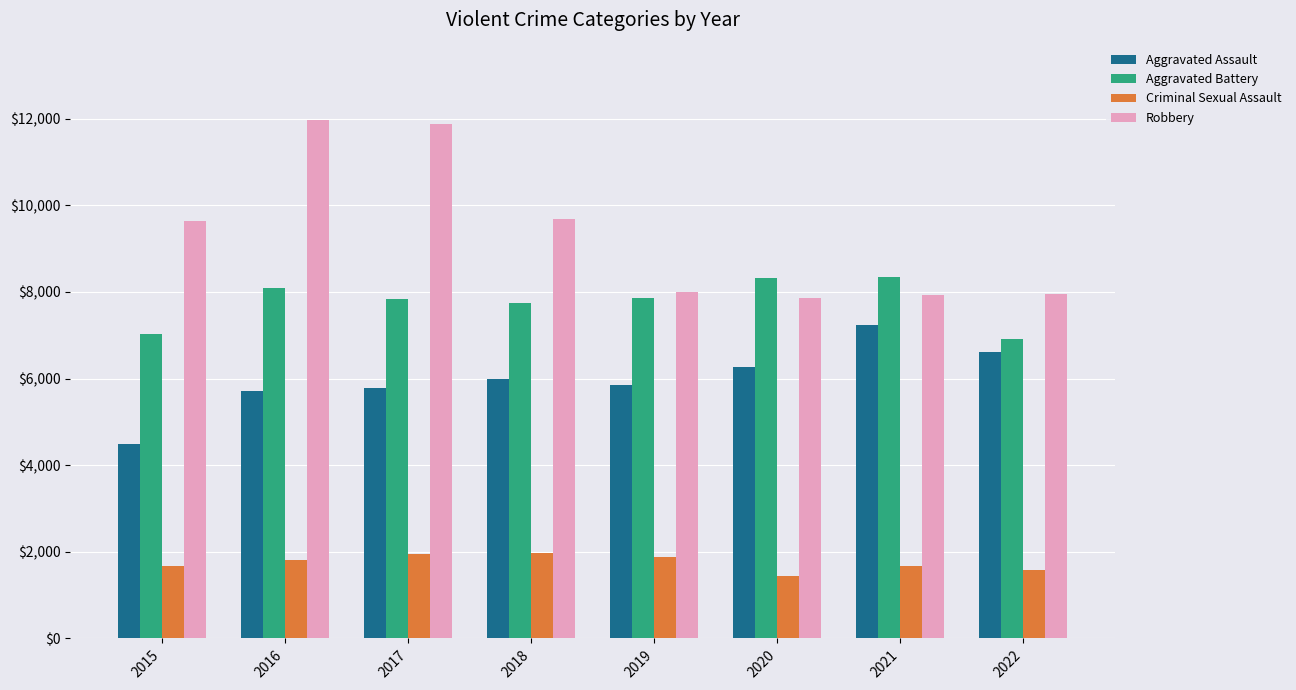

Which series changed the most between 2017 and 2018?

Robbery